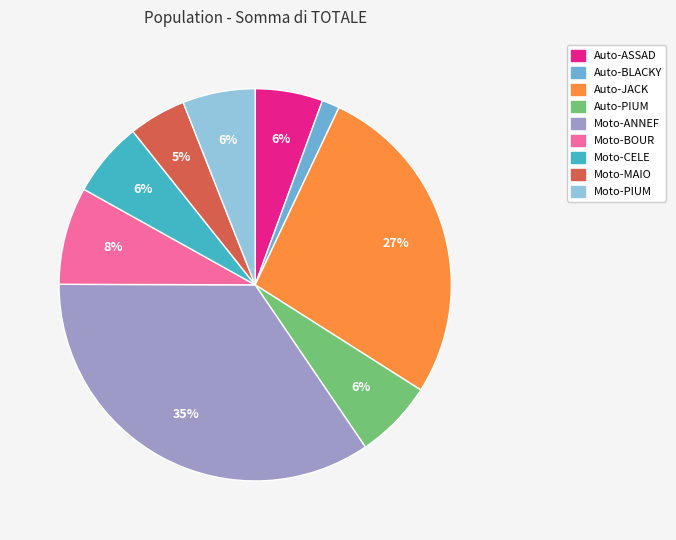

To the nearest percent, what percentage of the pie is Moto-BOUR?

8%